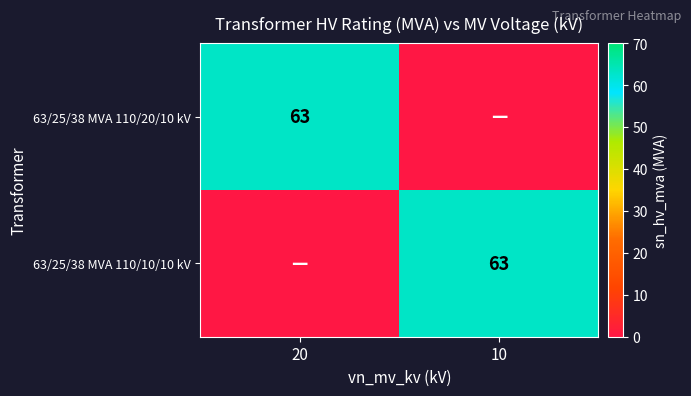

The value of 63/25/38 MVA 110/20/10 kV at 20 is 41. True or false?

False